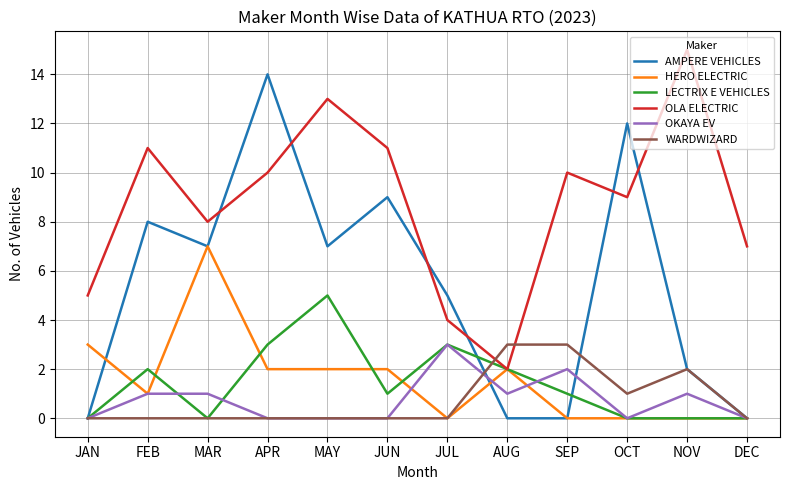

Reading left to right, transcribe all the data shown in this chart.

AMPERE VEHICLES: JAN=0	FEB=8	MAR=7	APR=14	MAY=7	JUN=9	JUL=5	AUG=0	SEP=0	OCT=12	NOV=2	DEC=0
HERO ELECTRIC: JAN=3	FEB=1	MAR=7	APR=2	MAY=2	JUN=2	JUL=0	AUG=2	SEP=0	OCT=0	NOV=0	DEC=0
LECTRIX E VEHICLES: JAN=0	FEB=2	MAR=0	APR=3	MAY=5	JUN=1	JUL=3	AUG=2	SEP=1	OCT=0	NOV=0	DEC=0
OLA ELECTRIC: JAN=5	FEB=11	MAR=8	APR=10	MAY=13	JUN=11	JUL=4	AUG=2	SEP=10	OCT=9	NOV=15	DEC=7
OKAYA EV: JAN=0	FEB=1	MAR=1	APR=0	MAY=0	JUN=0	JUL=3	AUG=1	SEP=2	OCT=0	NOV=1	DEC=0
WARDWIZARD: JAN=0	FEB=0	MAR=0	APR=0	MAY=0	JUN=0	JUL=0	AUG=3	SEP=3	OCT=1	NOV=2	DEC=0